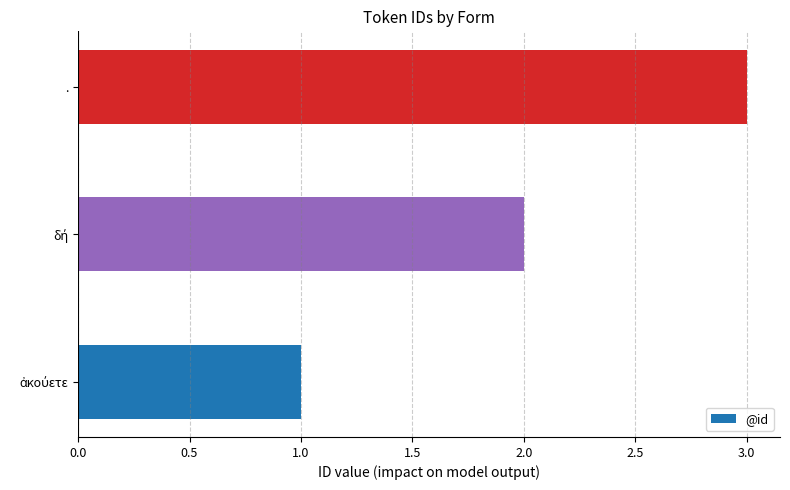

What is the greatest value displayed?

3